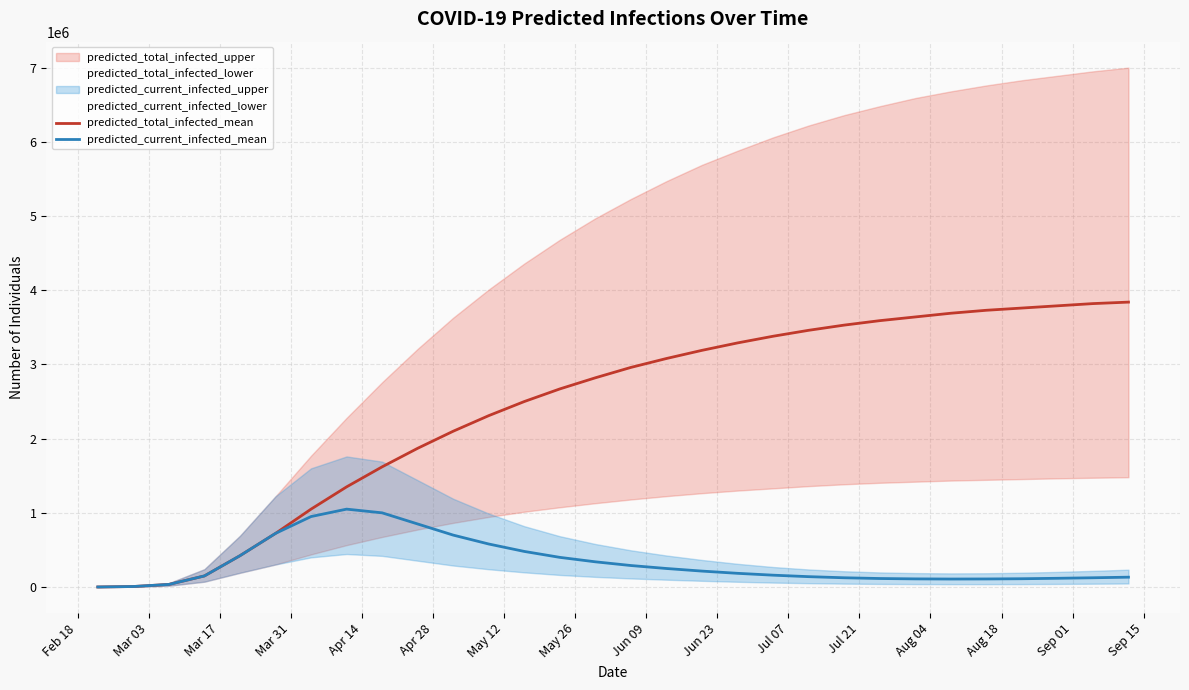

True or false: predicted_current_infected_mean and predicted_total_infected_mean cross at least once.

False